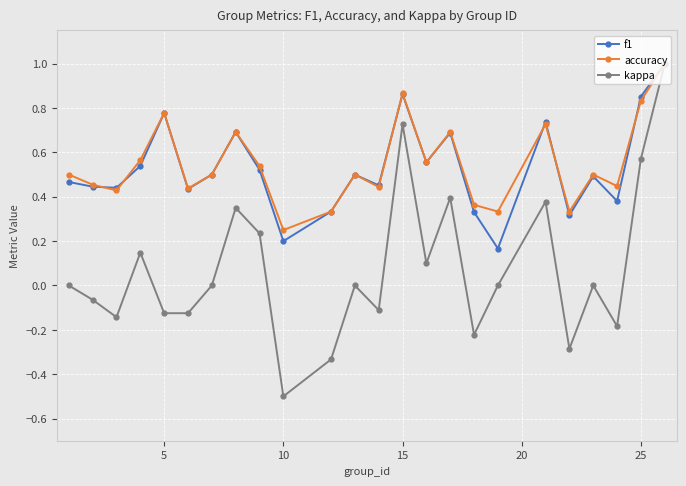

What is the maximum value shown in the chart?

1.0